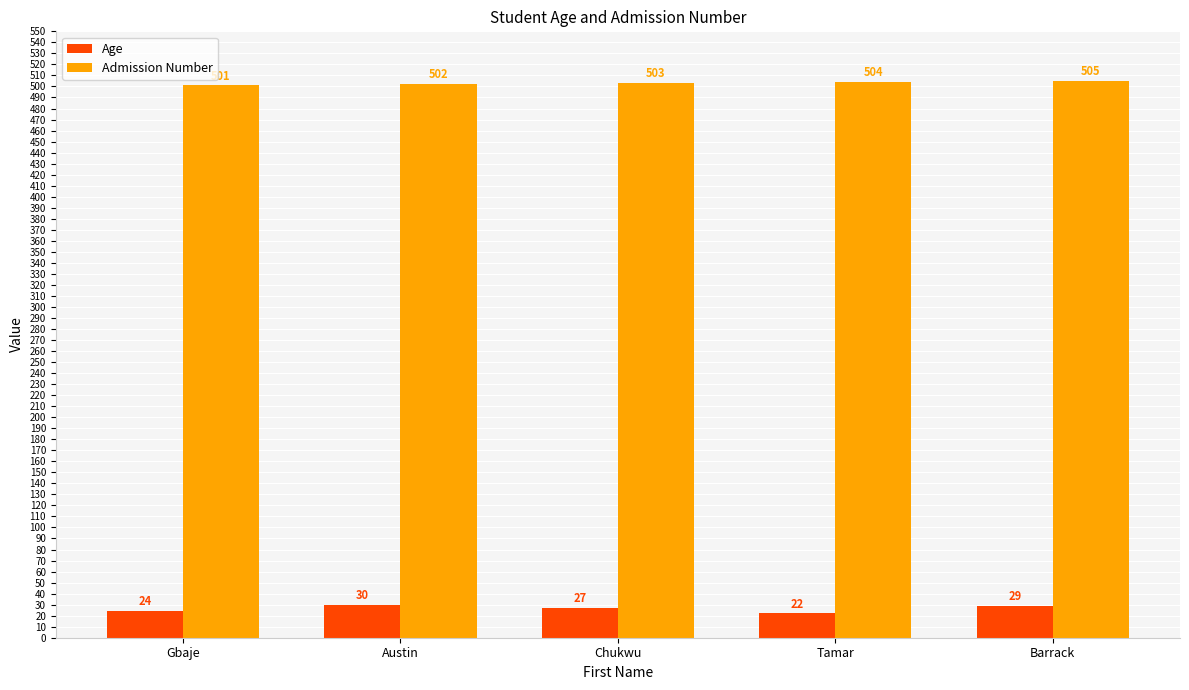

At which category is the sum across all series the highest?

Barrack